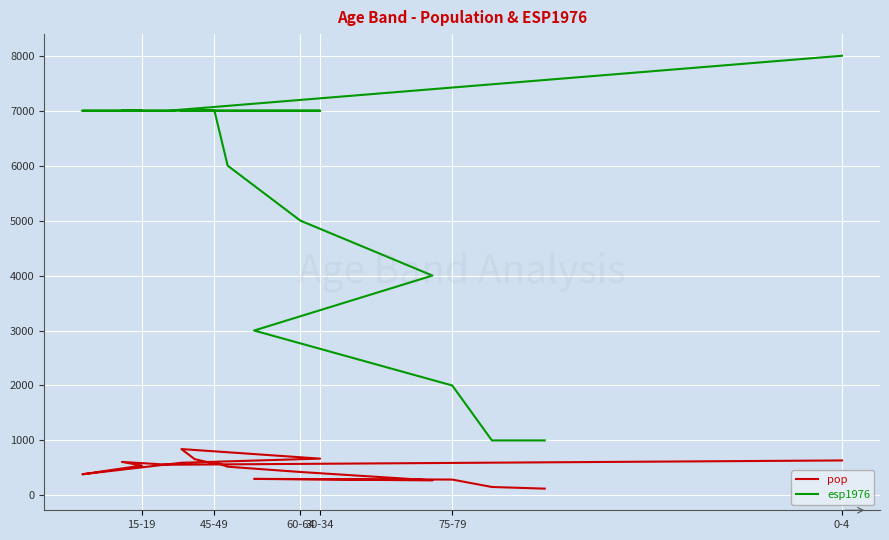

What position from the right is 10?

8